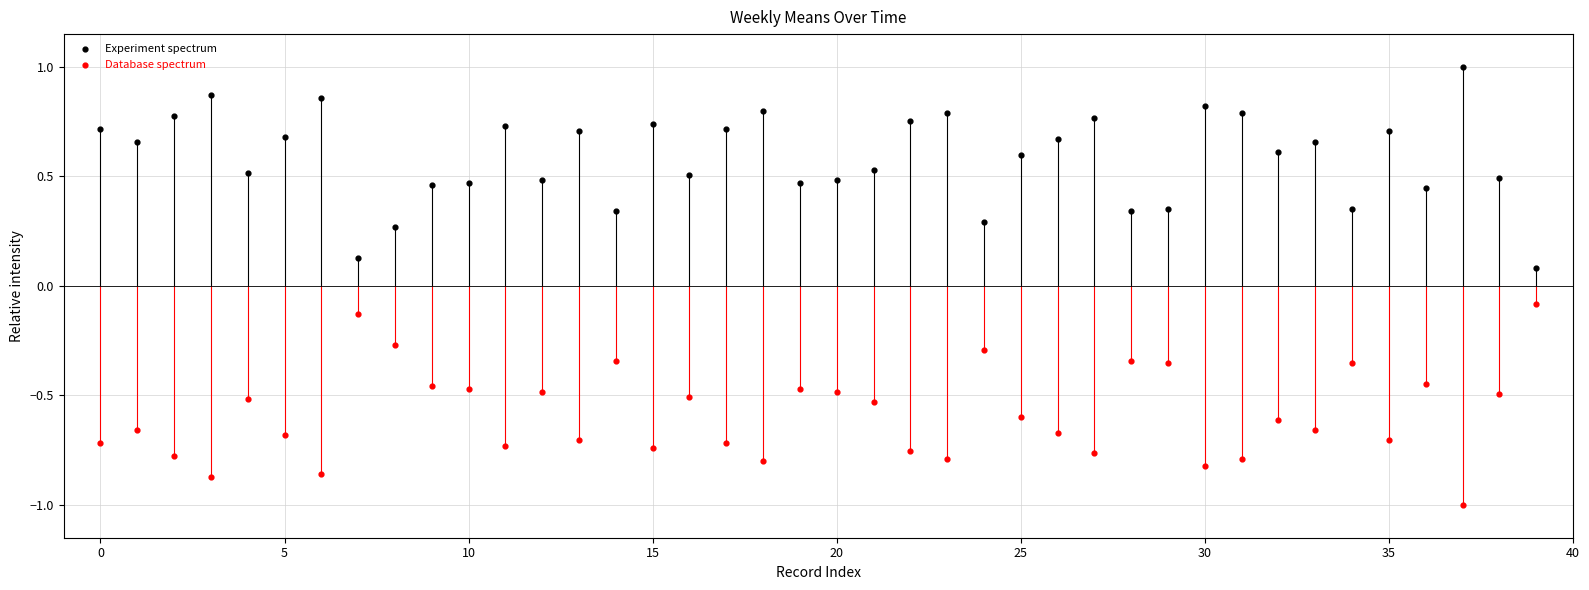

Across all data points, what is the range of Y values (max minus min)?

2.0